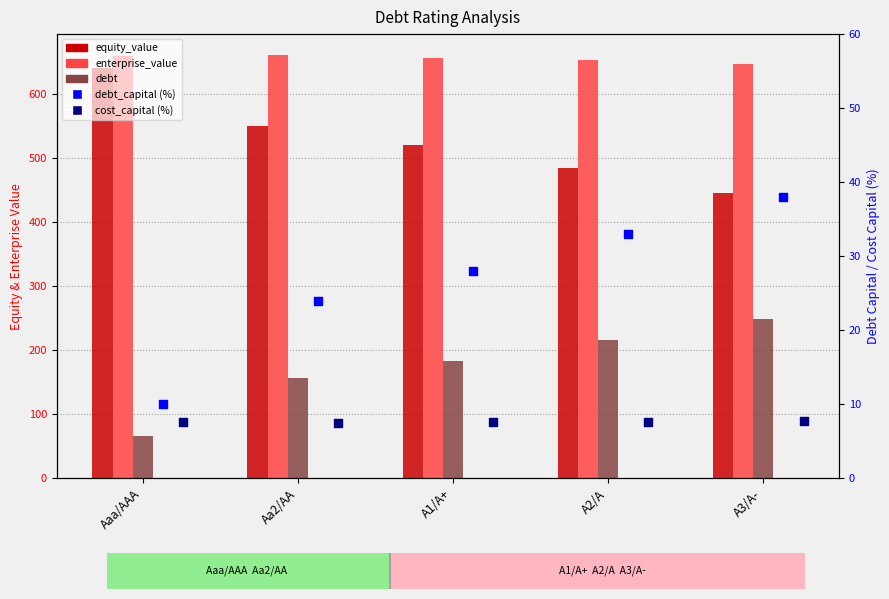

At how many categories does at least one series exceed 345?

5